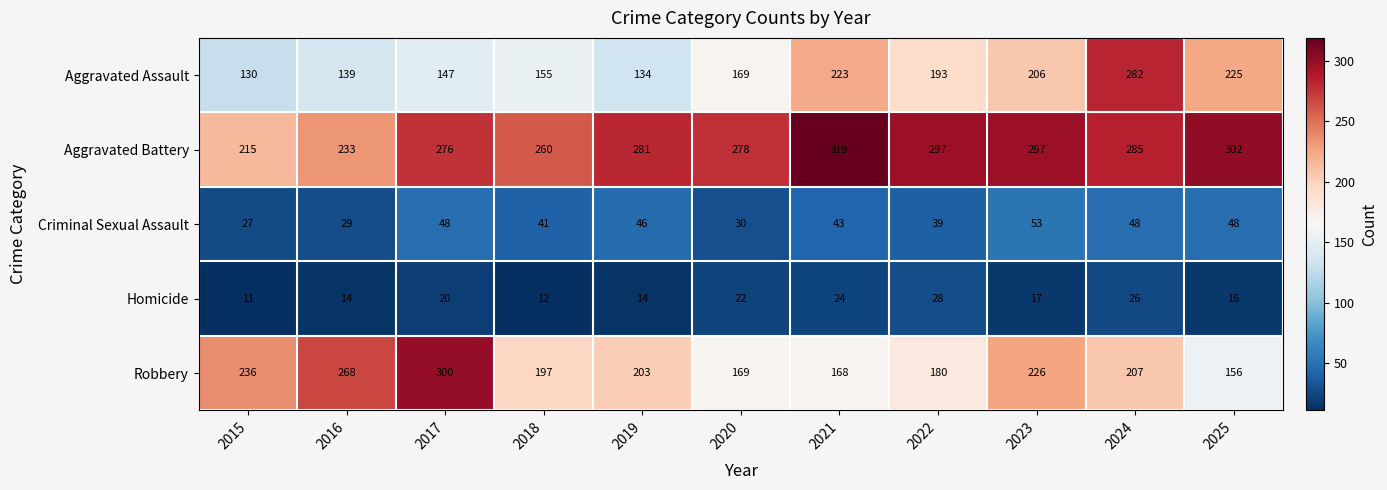

What is the spread (max minus min) of values at 2020?

256